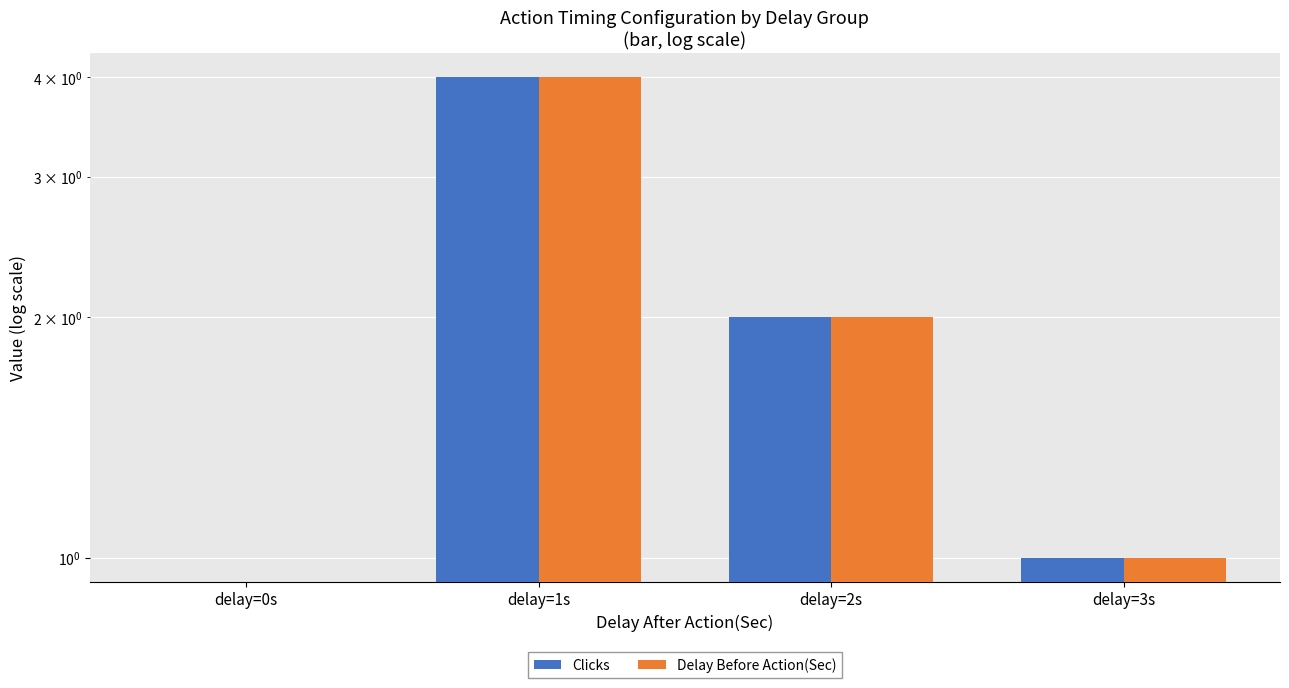

Count the Delay Before Action(Sec) values in the range 1 to 4.

3